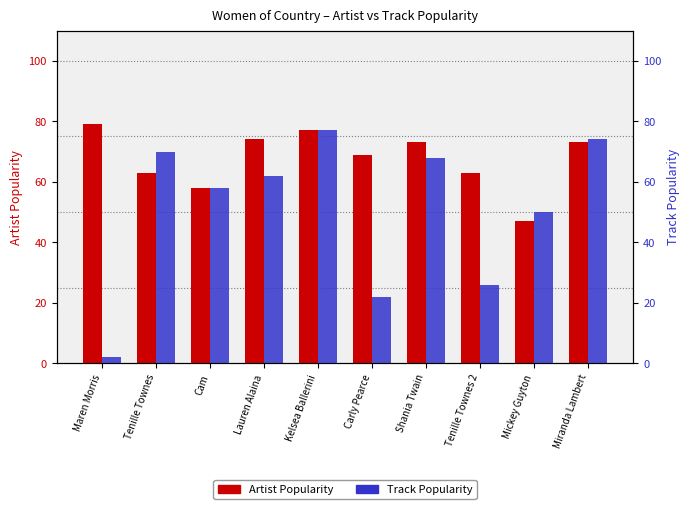

Reading left to right, what are all the values shown in this chart?

Artist Popularity: Maren Morris=79	Tenille Townes=63	Cam=58	Lauren Alaina=74	Kelsea Ballerini=77	Carly Pearce=69	Shania Twain=73	Tenille Townes 2=63	Mickey Guyton=47	Miranda Lambert=73
Track Popularity: Maren Morris=2	Tenille Townes=70	Cam=58	Lauren Alaina=62	Kelsea Ballerini=77	Carly Pearce=22	Shania Twain=68	Tenille Townes 2=26	Mickey Guyton=50	Miranda Lambert=74